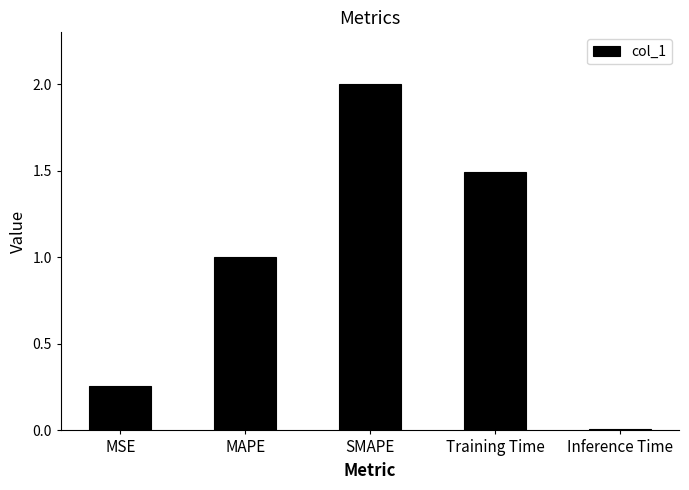

Which label corresponds to the smallest value in the chart?

Inference Time